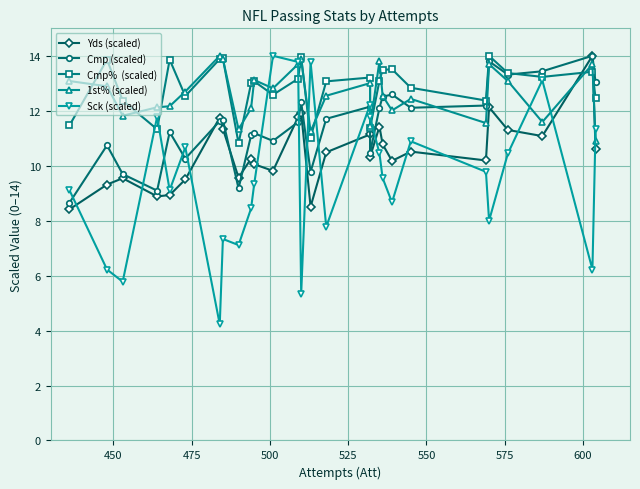

Read the Yds (scaled) value at 475.

9.5